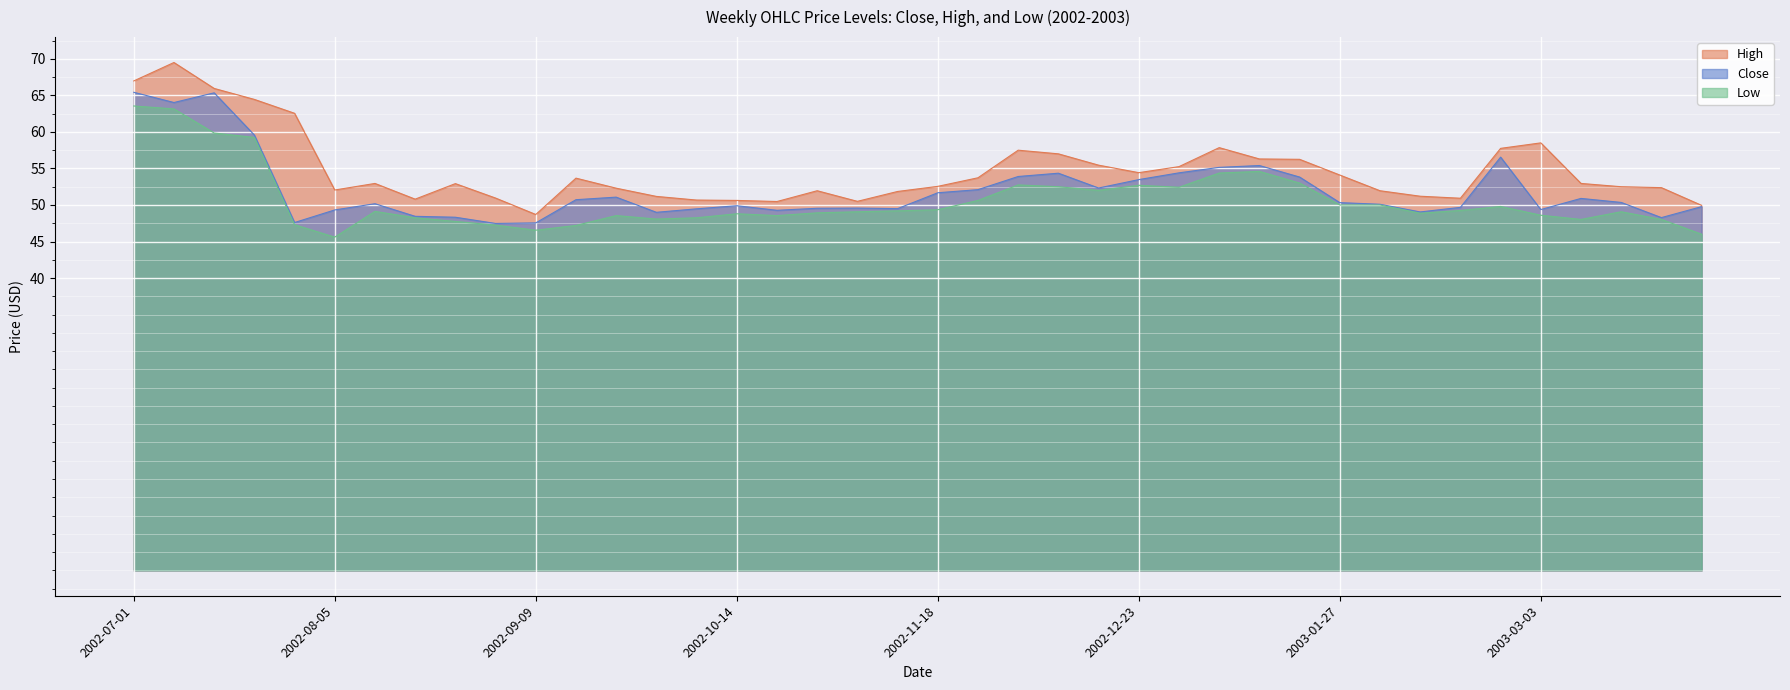

The value of Close at 2002-11-25 is 52.1. True or false?

True